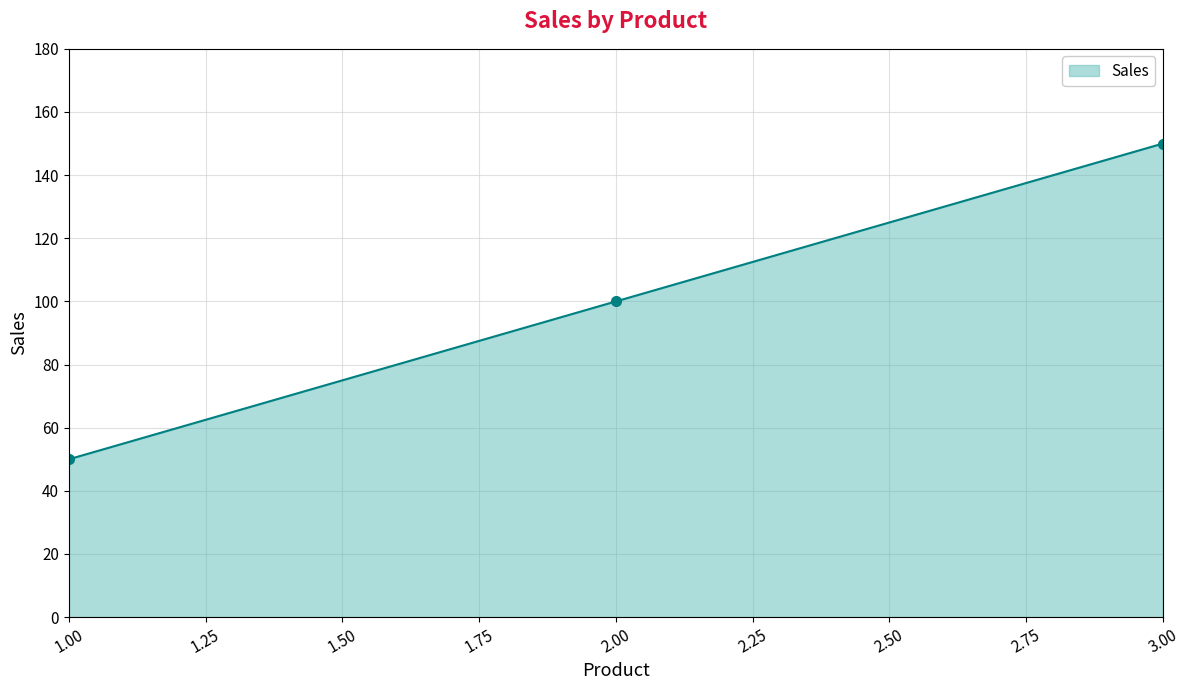

Reading left to right, what are all the values shown in this chart?

50	100	150